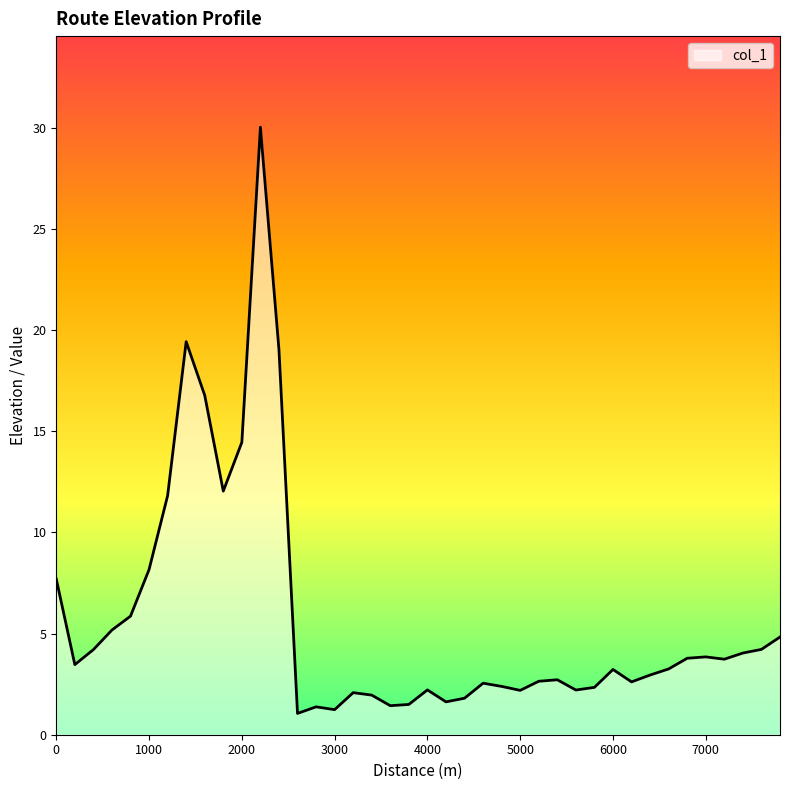

Does the chart have visible grid lines?

No